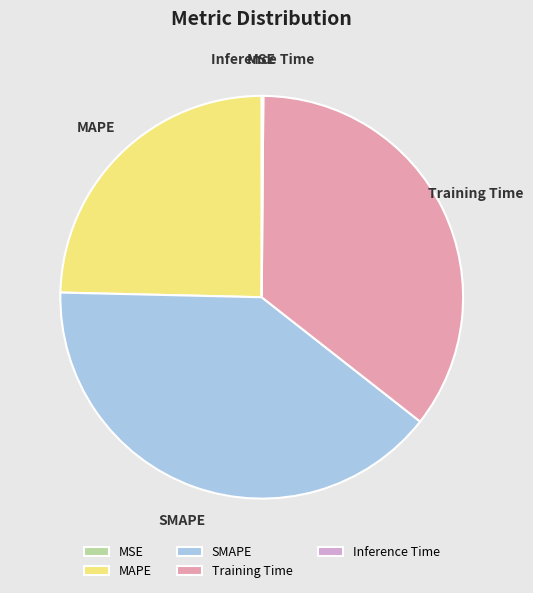

Which category has the biggest portion of the pie?

SMAPE